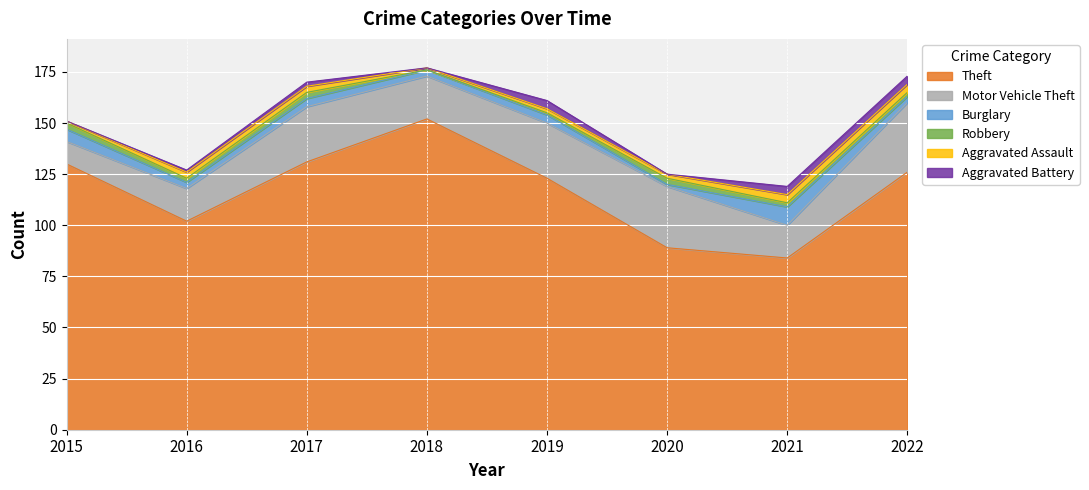

At which category does Aggravated Battery reach its first local peak?

2017